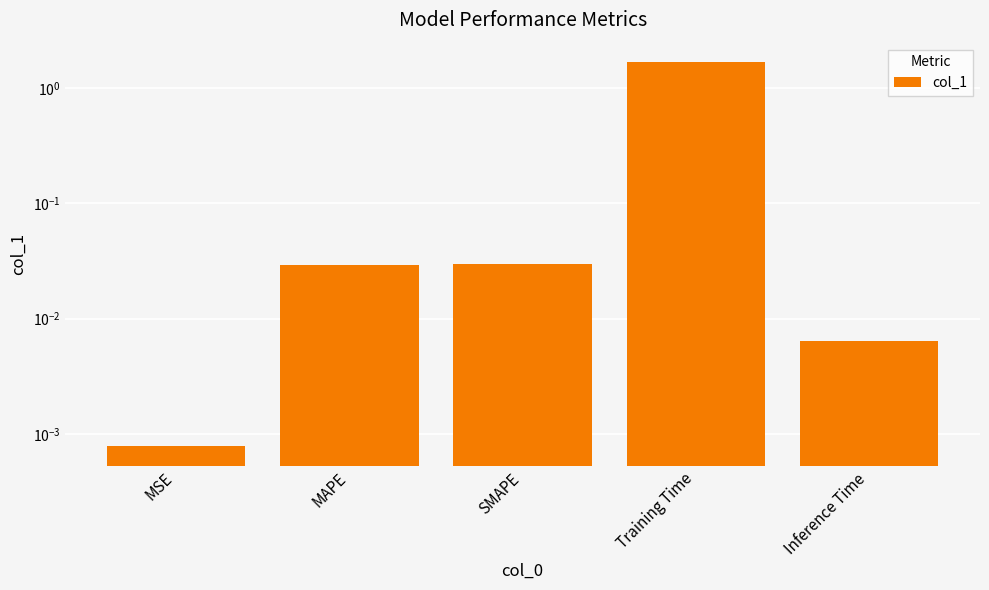

Reading left to right, list all the values displayed in this chart.

MSE=0.0	MAPE=0.0	SMAPE=0.0	Training Time=1.7	Inference Time=0.0